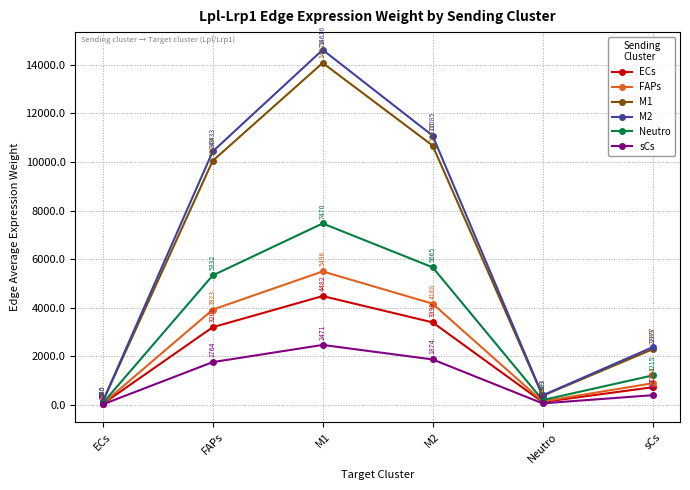

At Neutro, list the series in order from smallest to largest.

sCs, ECs, FAPs, Neutro, M1, M2